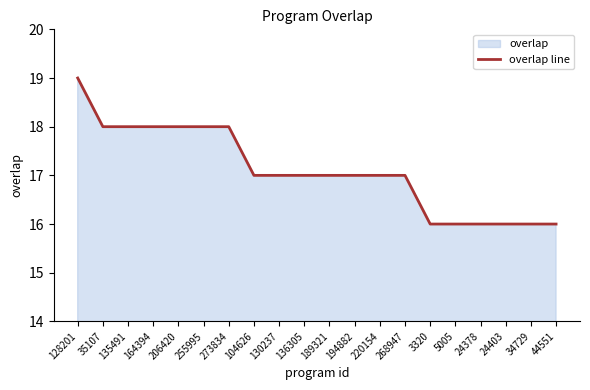

What is the smallest value displayed?

16